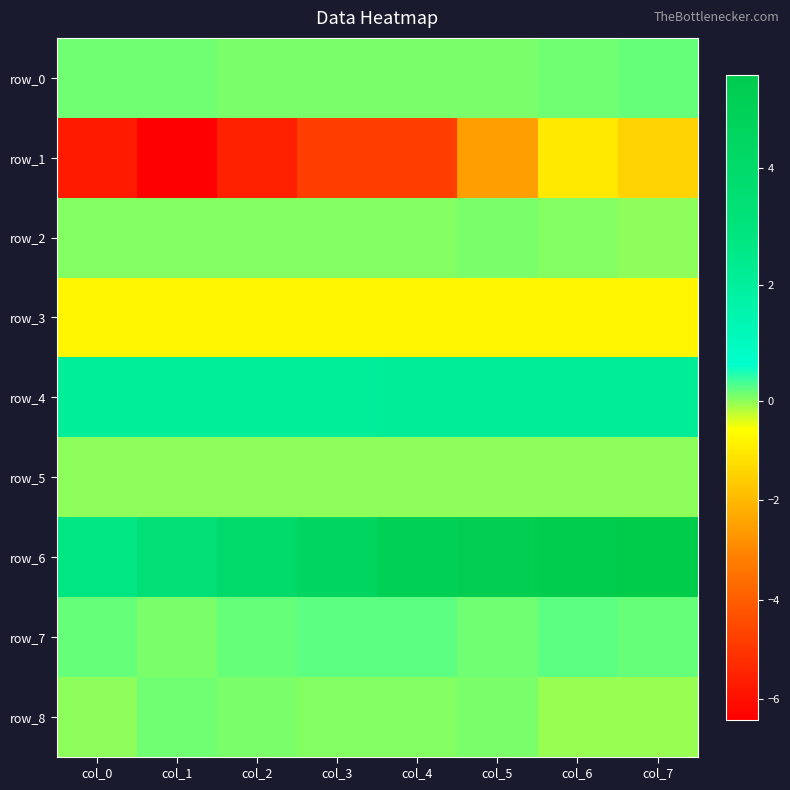

What is the difference between the highest and lowest values at col_5?

7.9